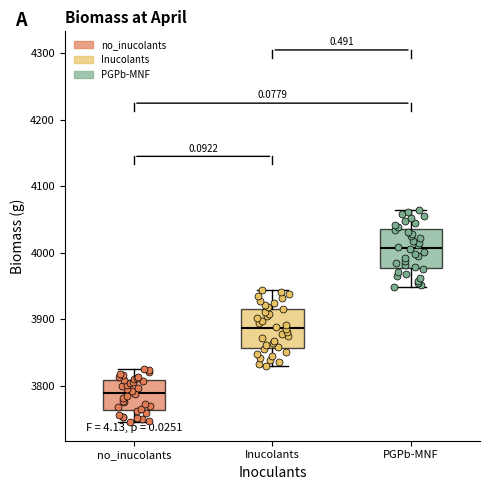

Which box's median line is the lowest?

no_inucolants